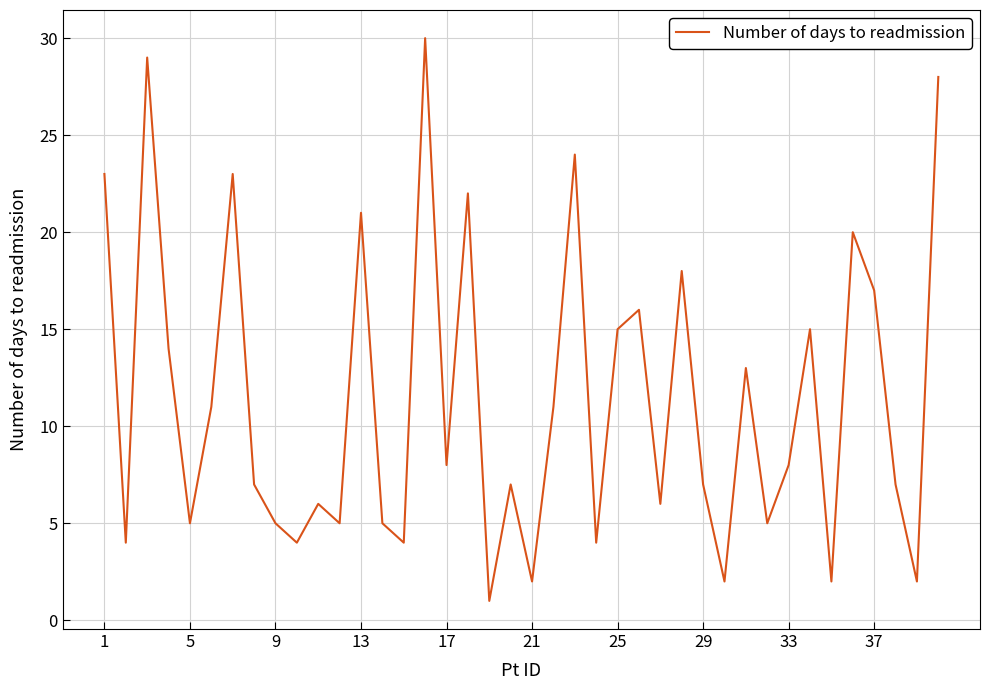

What is the greatest value displayed?

30